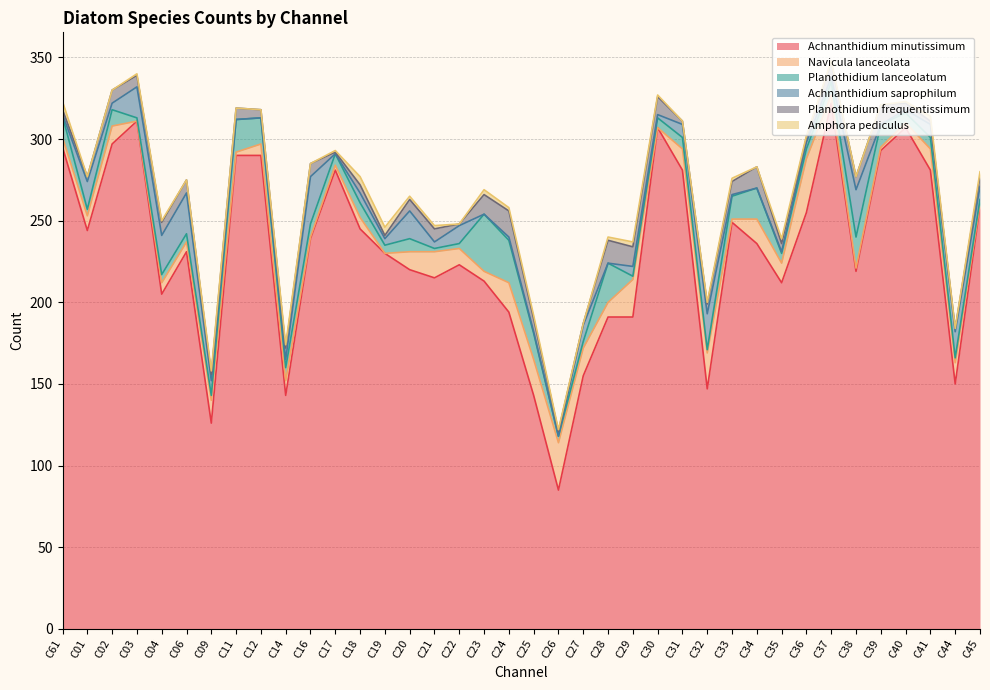

Between C09 and C28, which is larger?

C28